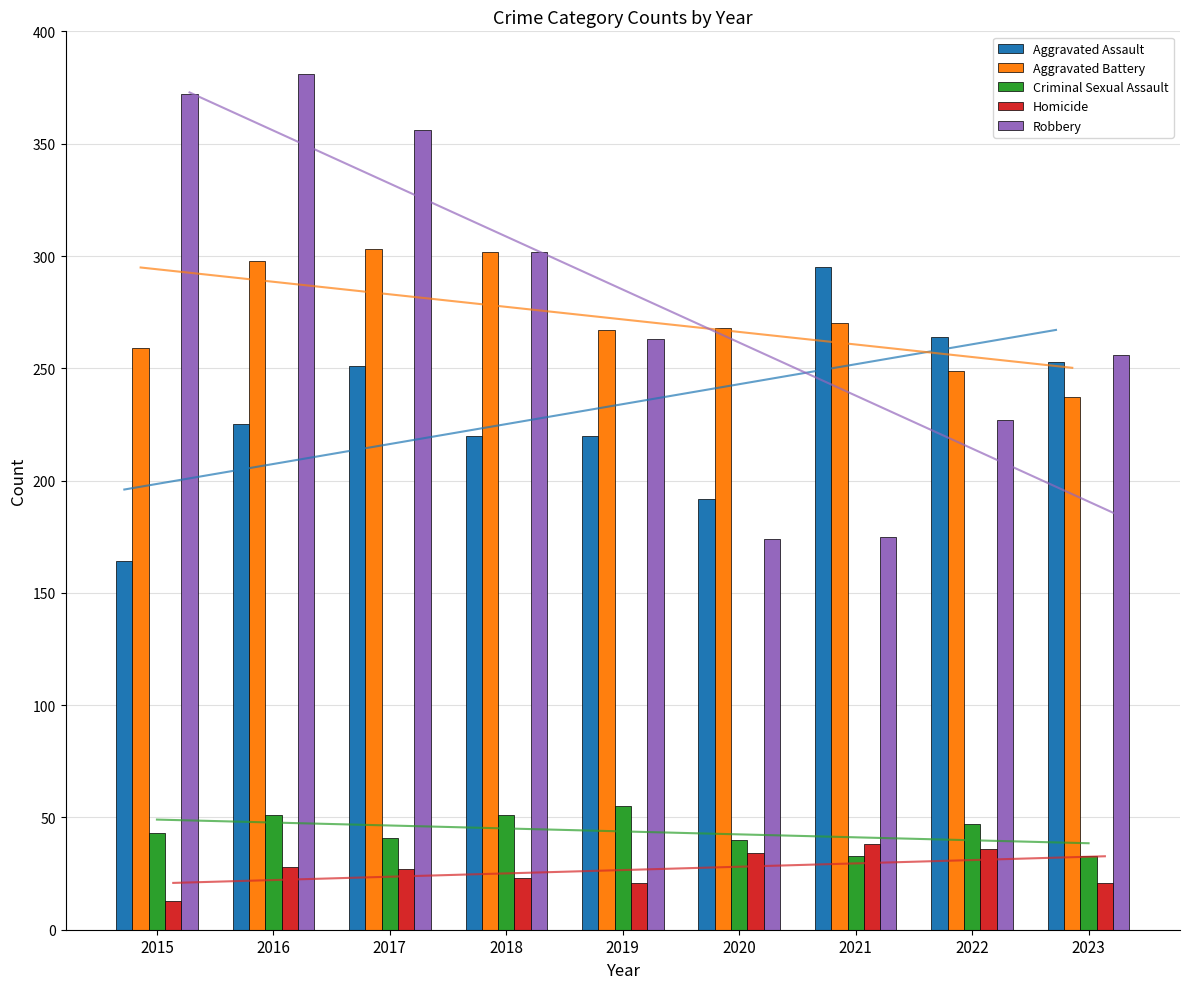

At which label does Criminal Sexual Assault reach its peak?

2019